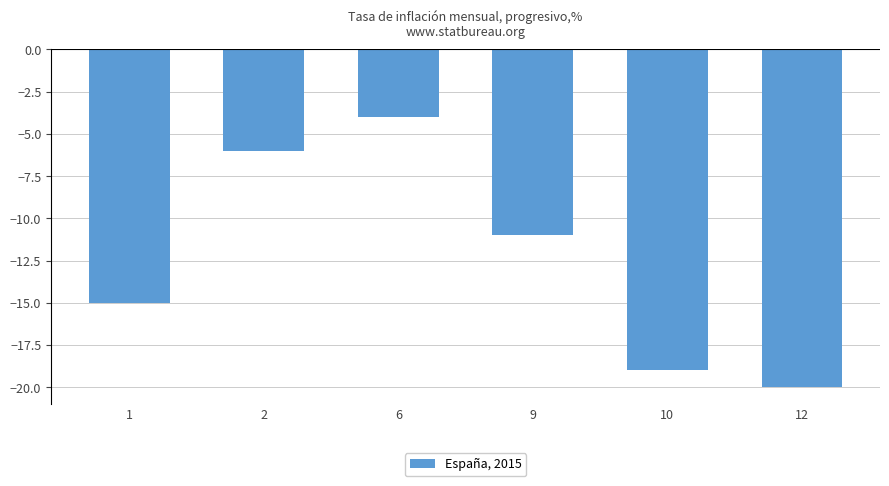

Rank the categories by value from lowest to highest.

12, 10, 1, 9, 2, 6